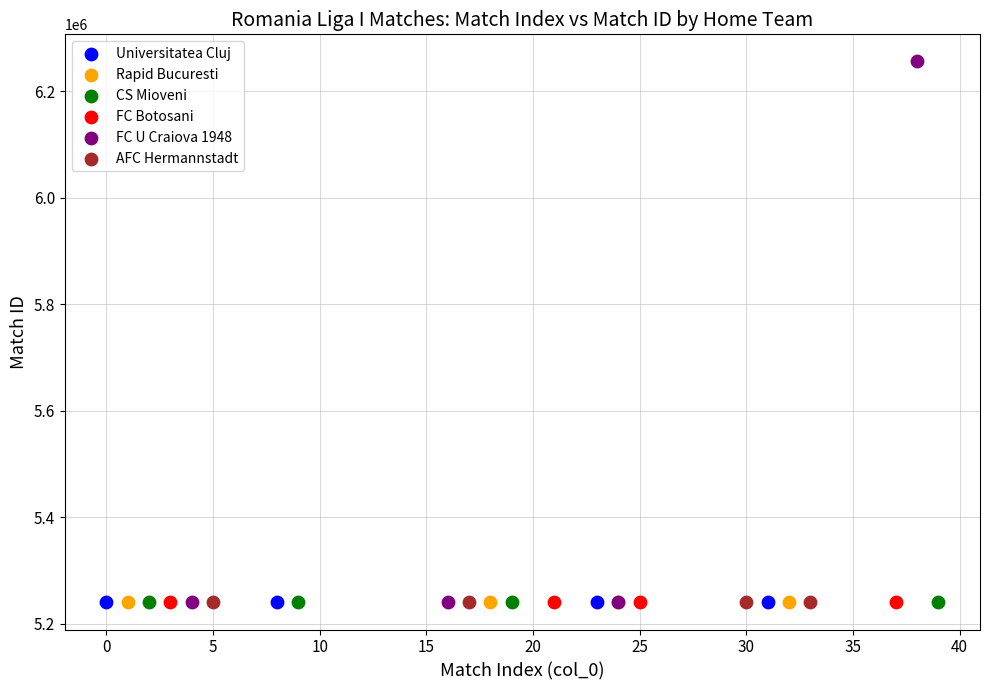

Which series has the widest spread of Y values?

FC U Craiova 1948